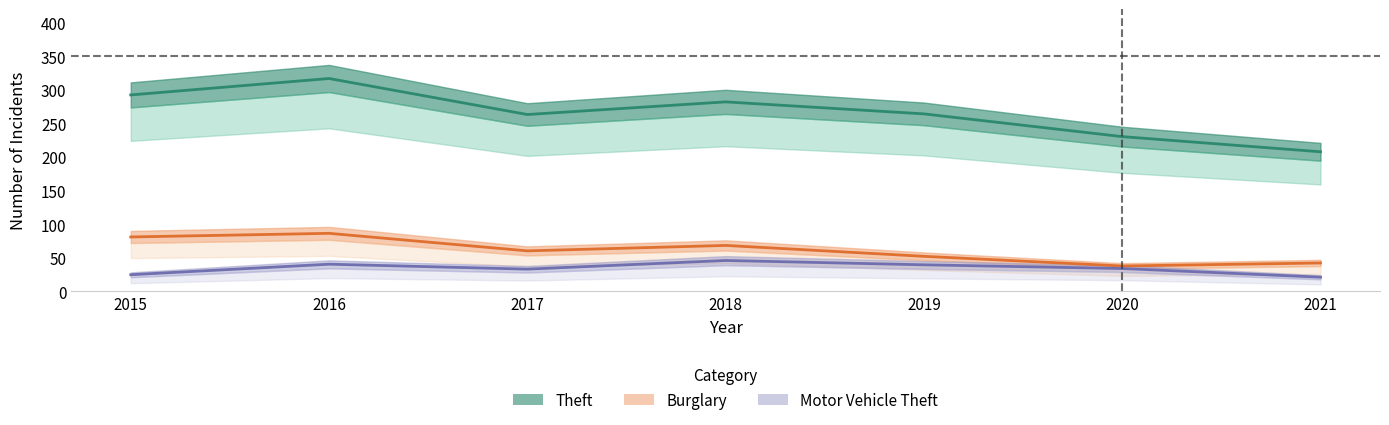

How many interior local valleys does the Motor Vehicle Theft series have?

1